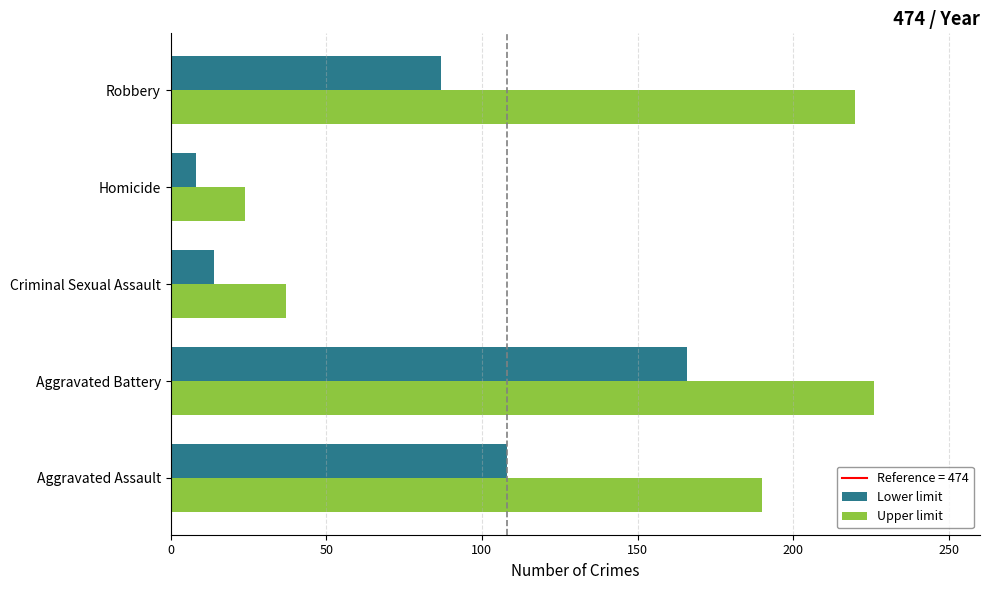

What is the approximate value of Lower limit at Criminal Sexual Assault, to the nearest 5?

15